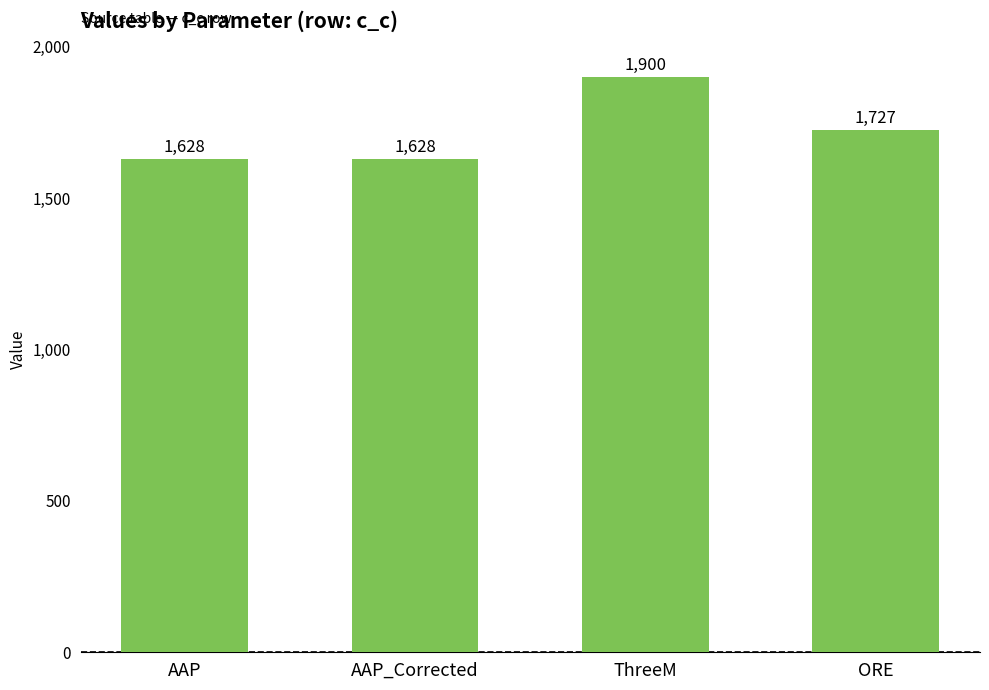

Where does the data first go above 1727?

ThreeM